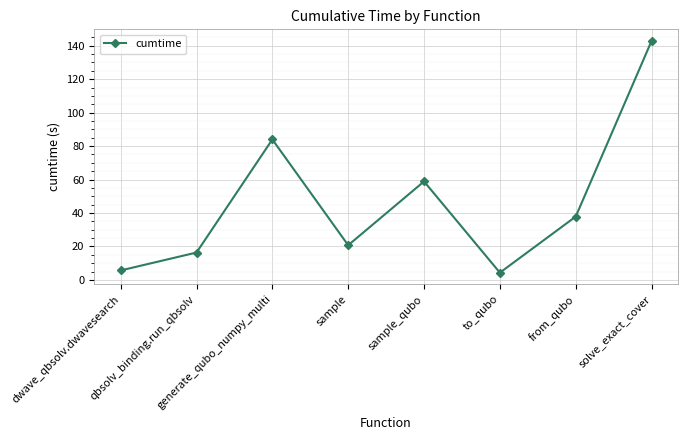

True or false: the data shows 37.9 at from_qubo.

True